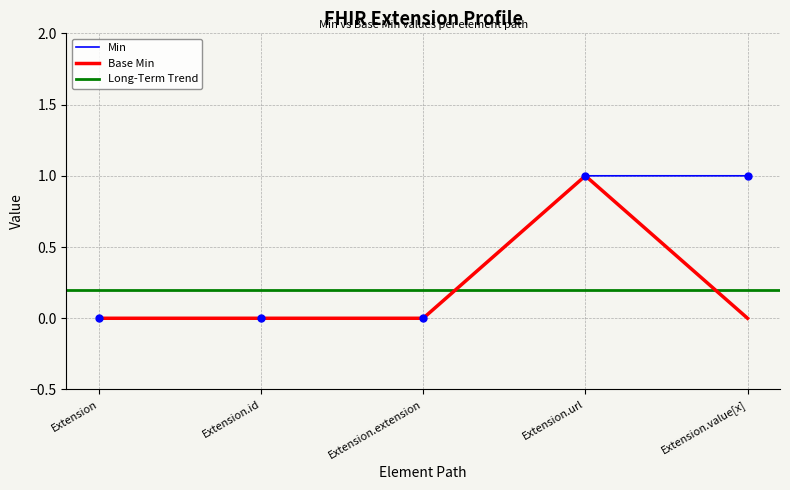

At which category is the sum across all series the highest?

Extension.url